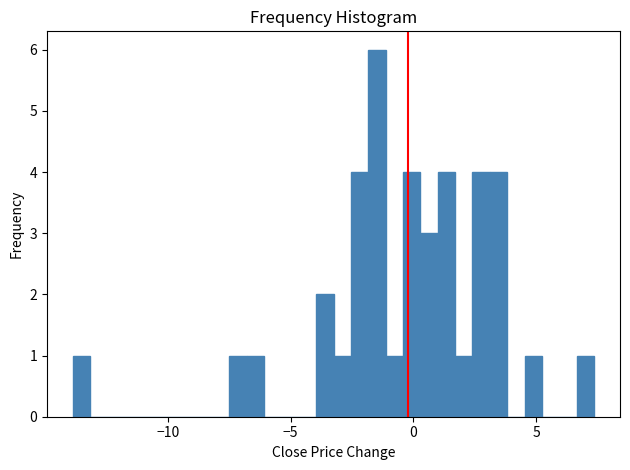

Around what value on the x-axis is the tallest bar? Give the approximate position of its centre, as read against the axis.

-1.5